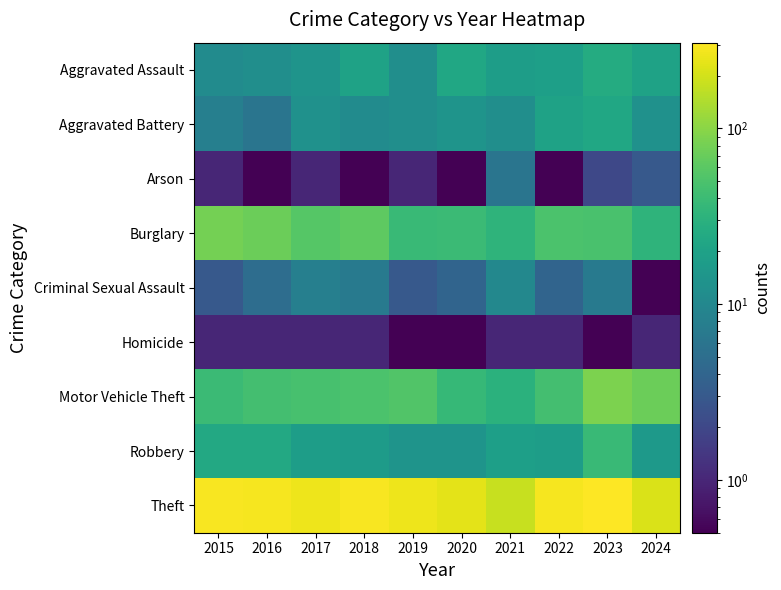

At which category is the sum across all series the highest?

2023